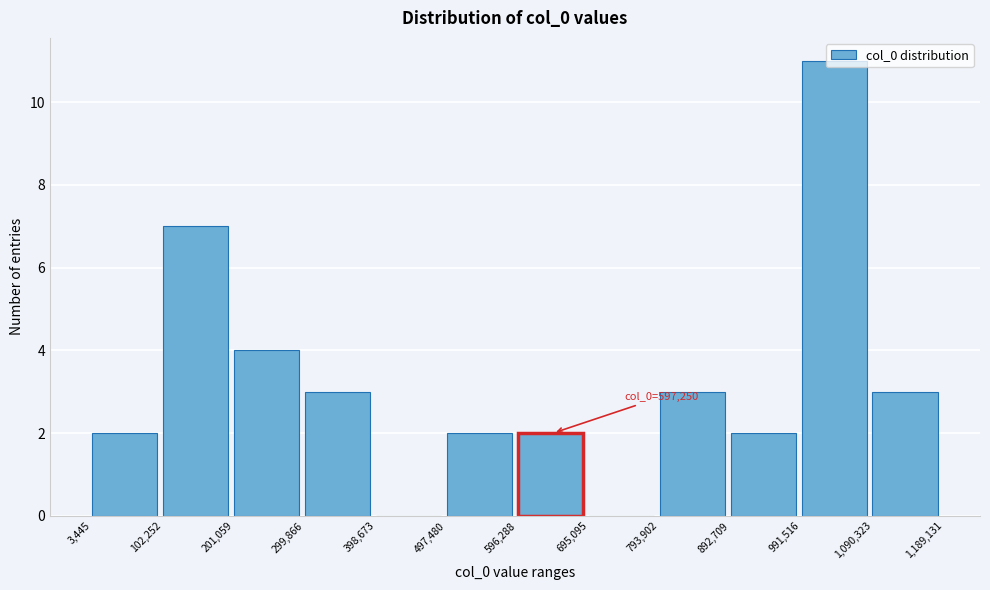

Over which range of the x-axis is the bar tallest?

991,516 to 1,090,323